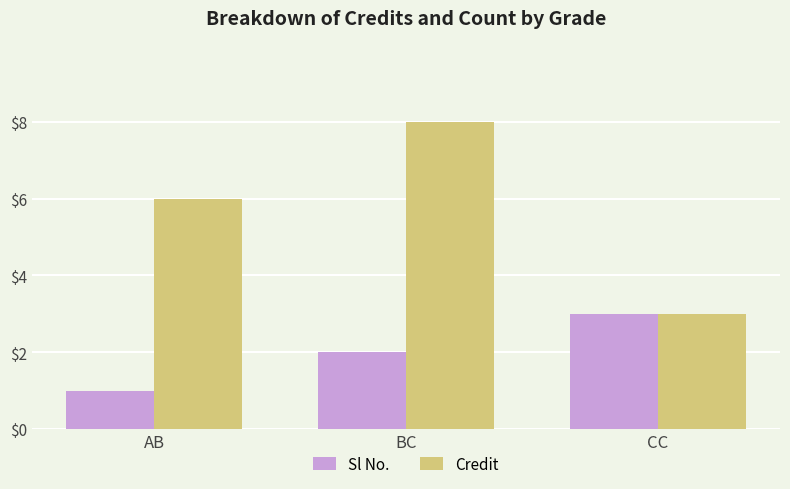

What is the difference between the second highest and minimum values in the Sl No. series?

1